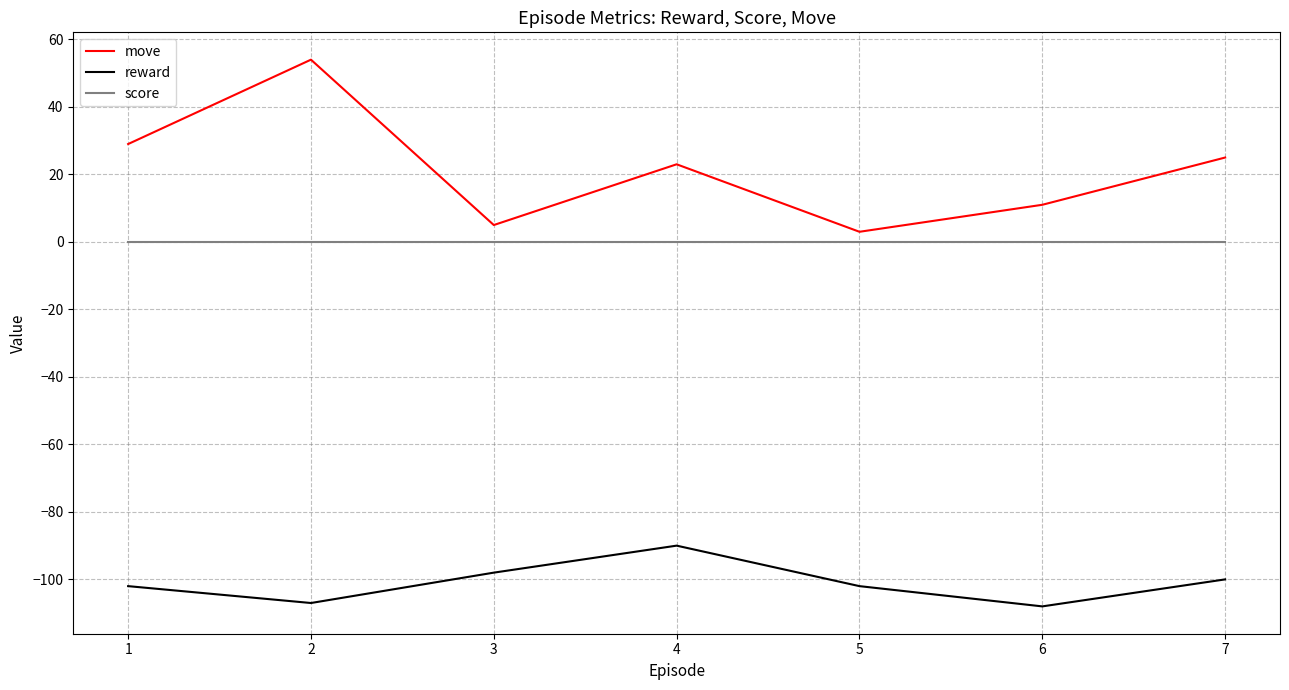

True or false: score and move cross at least once.

False